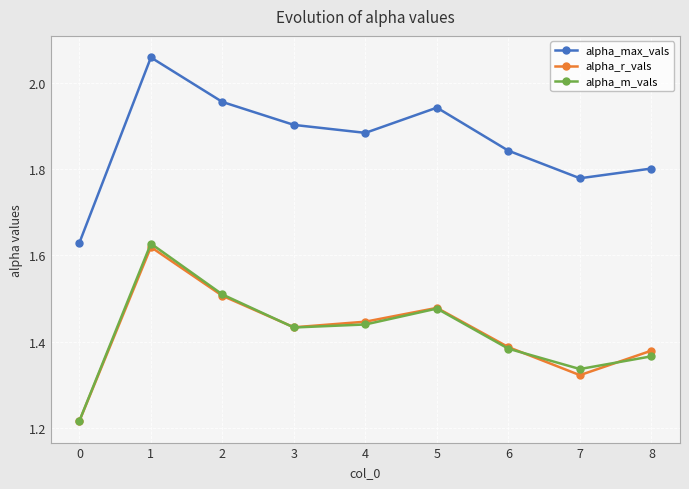

How many interior local valleys does the alpha_max_vals series have?

2